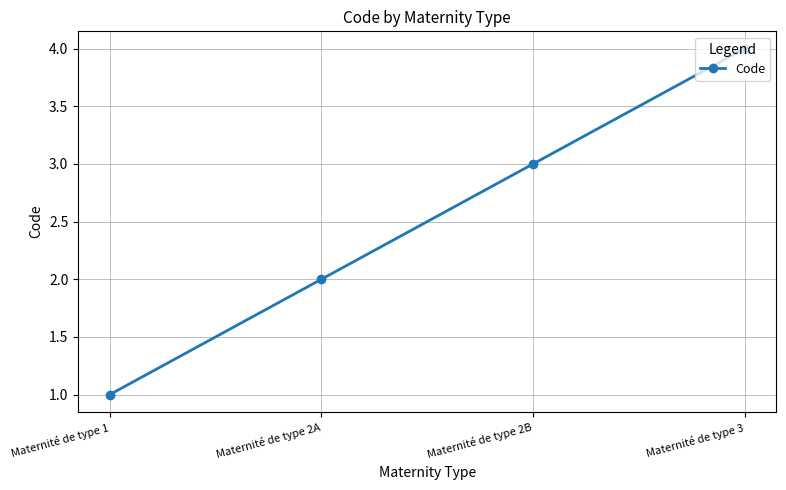

True or false: the data shows 4 at Maternité de type 3.

True